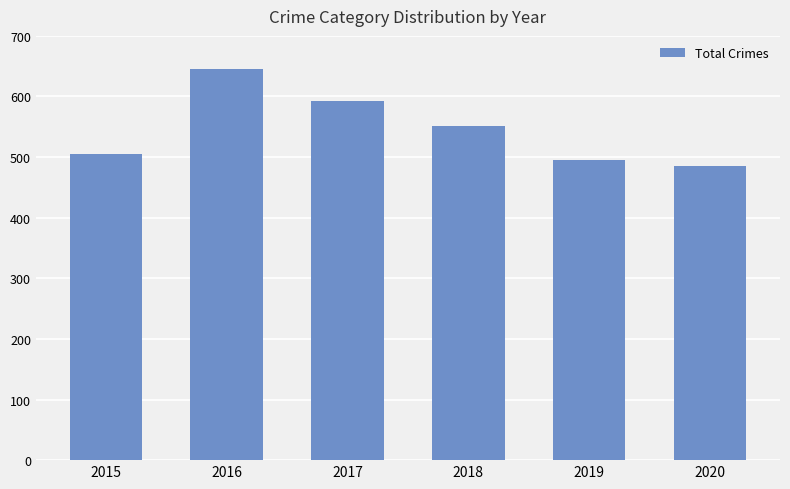

The value at 2020 is 485. True or false?

True